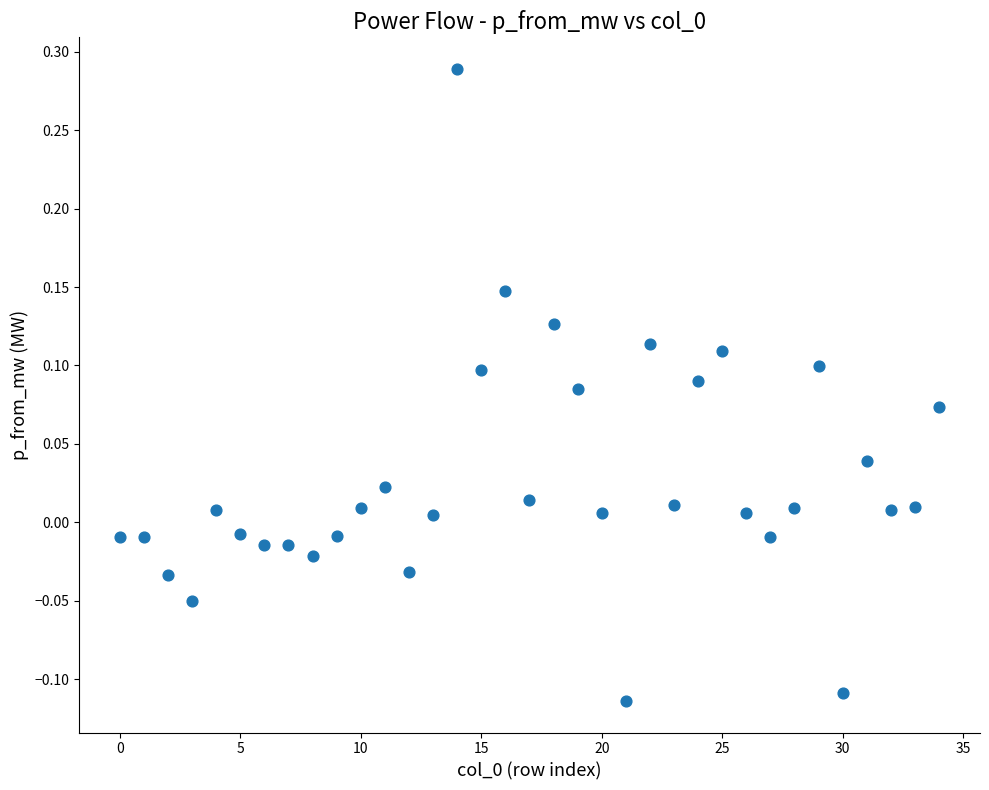

What is the range of Y values (max minus min)?

0.4